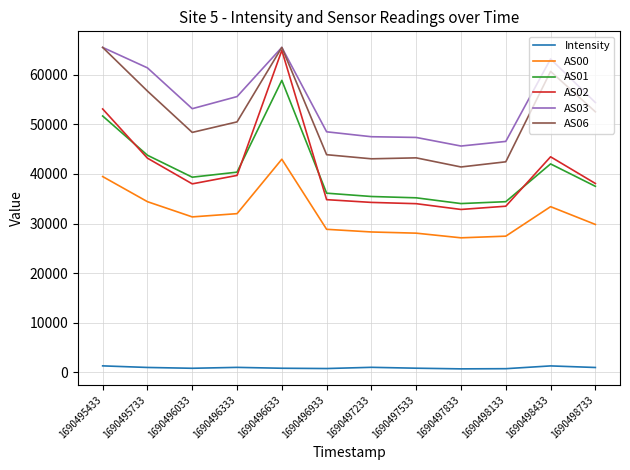

What is the greatest value displayed?

65535.0